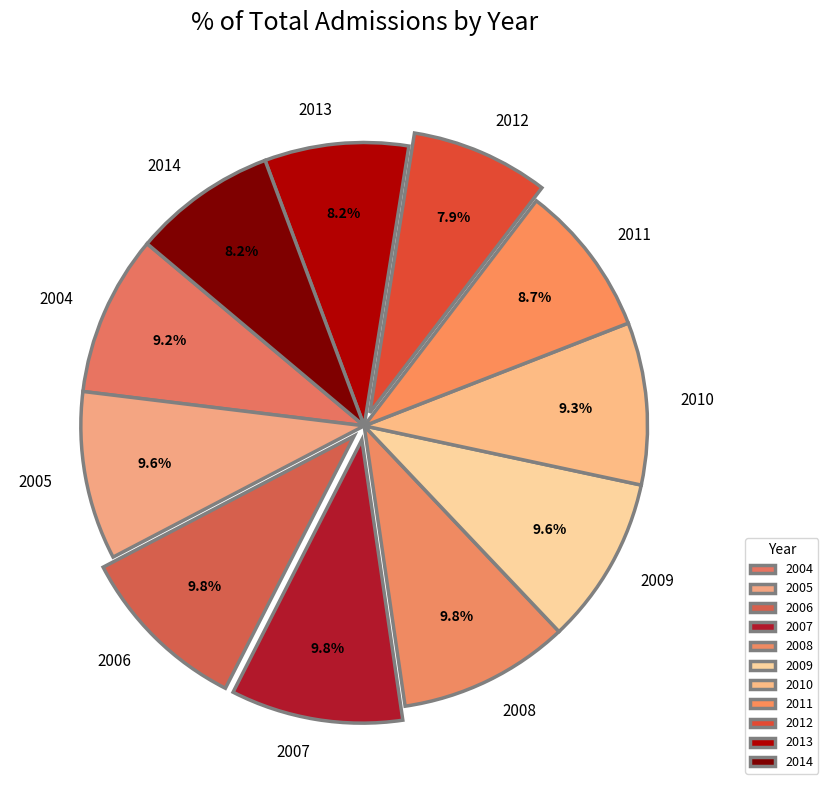

True or false: 2009 accounts for 16% of the total.

False